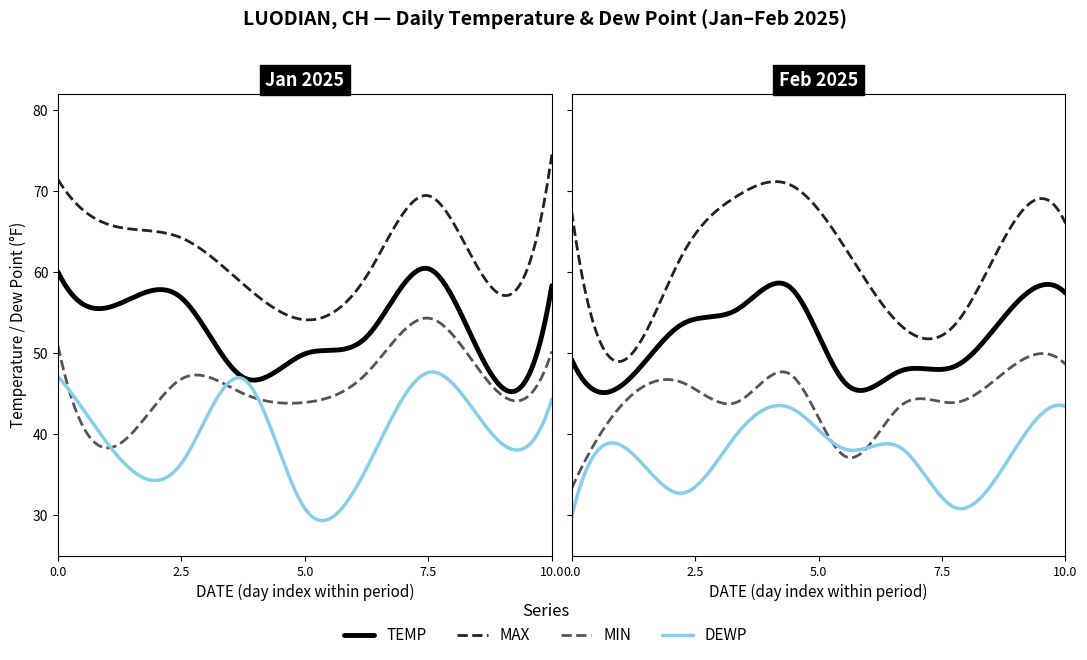

Which series has the largest total across all categories?

MAX